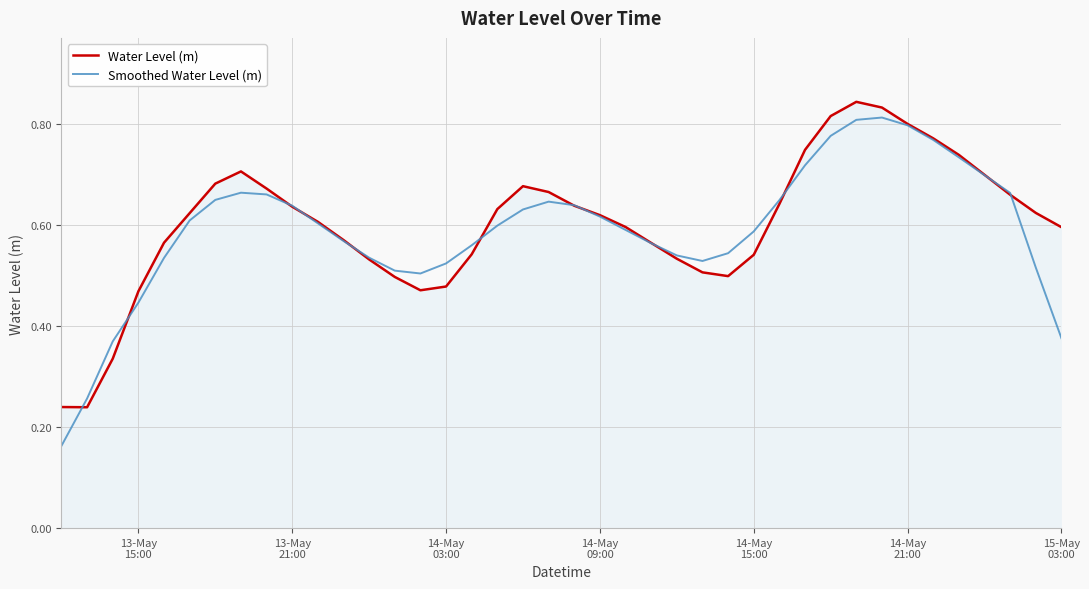

Which series has the widest spread of values?

Smoothed Water Level (m)